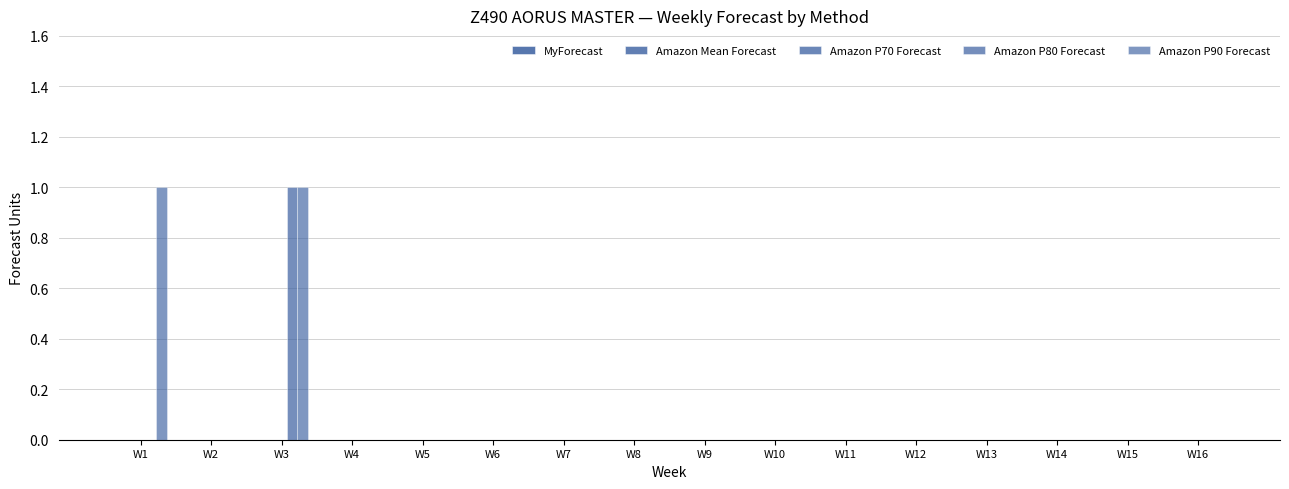

Between W4 and W13, which series saw the biggest shift?

MyForecast